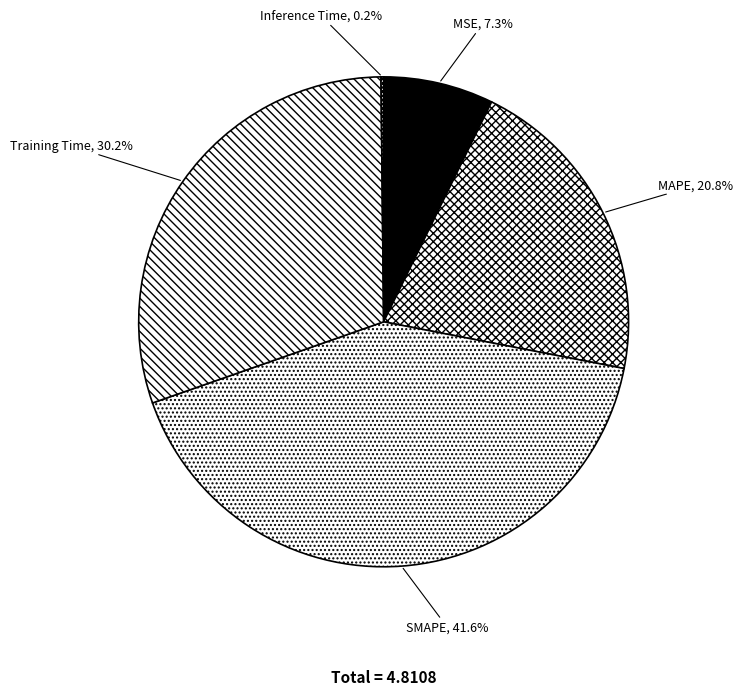

To the nearest percent, what is the difference between the largest and smallest slice percentages?

41%